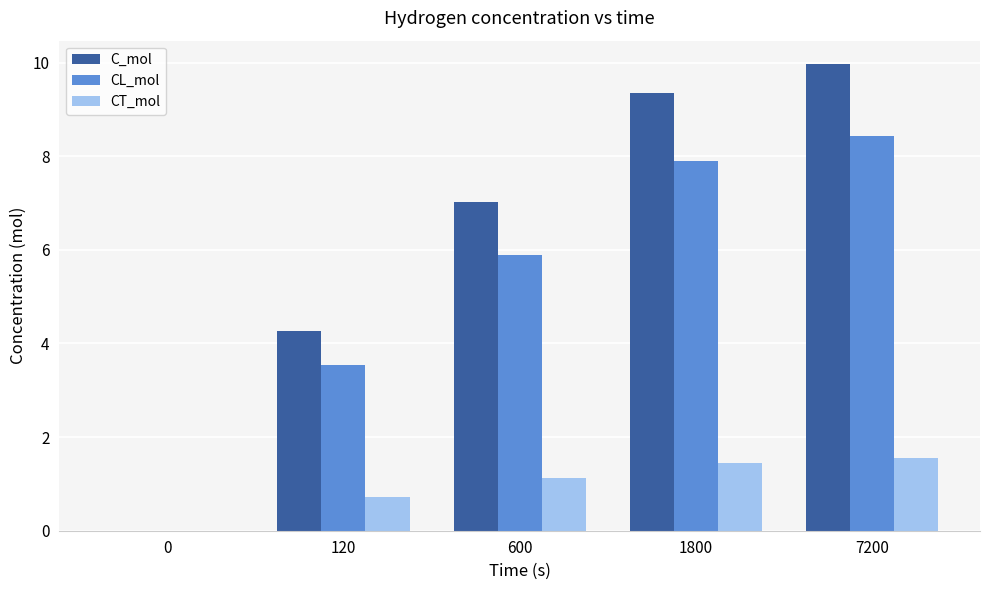

Where is CL_mol nearest to the value 4?

120